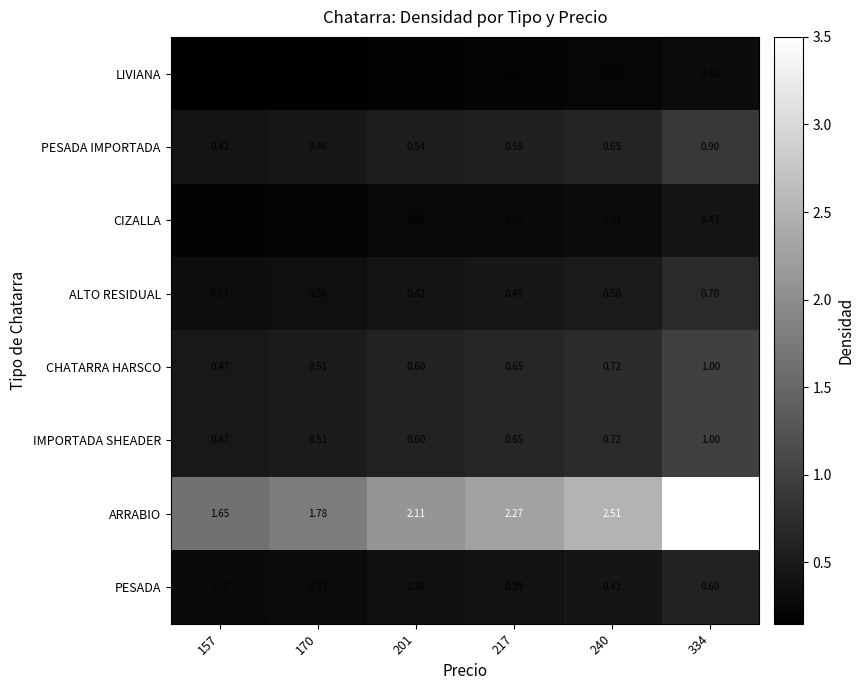

Which series has the largest total across all categories?

ARRABIO